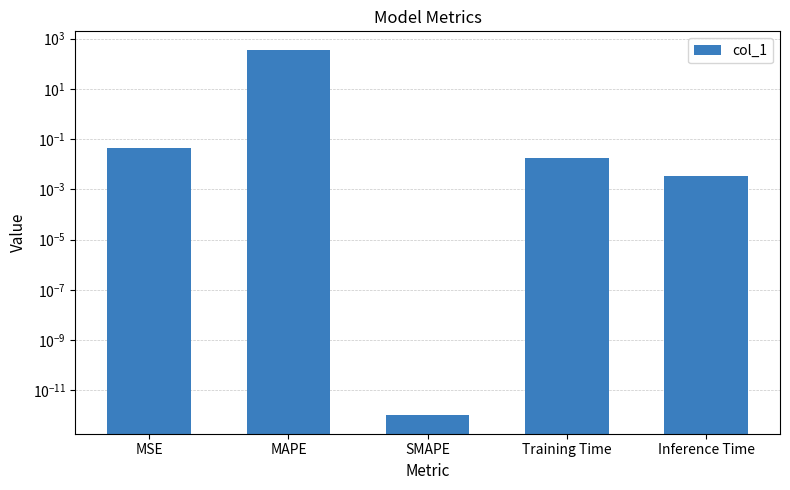

The chart shows a value of 0.0 at Training Time. True or false?

False